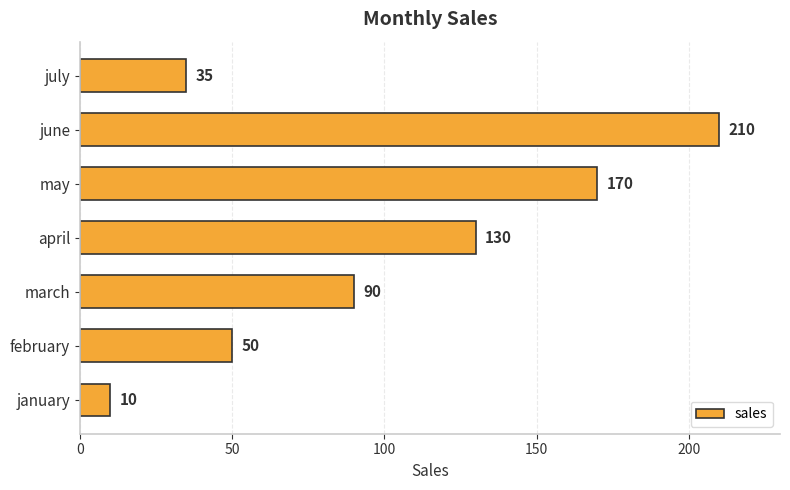

How many bars are there in total?

7